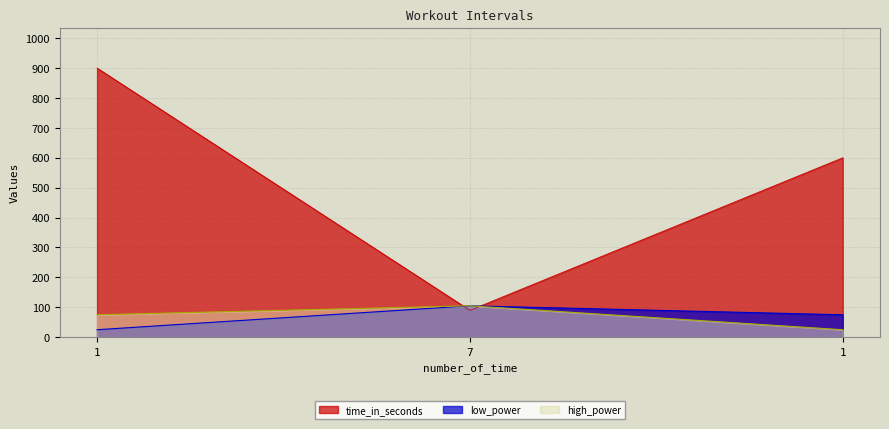

What is the difference between the highest and lowest values at 7?

15